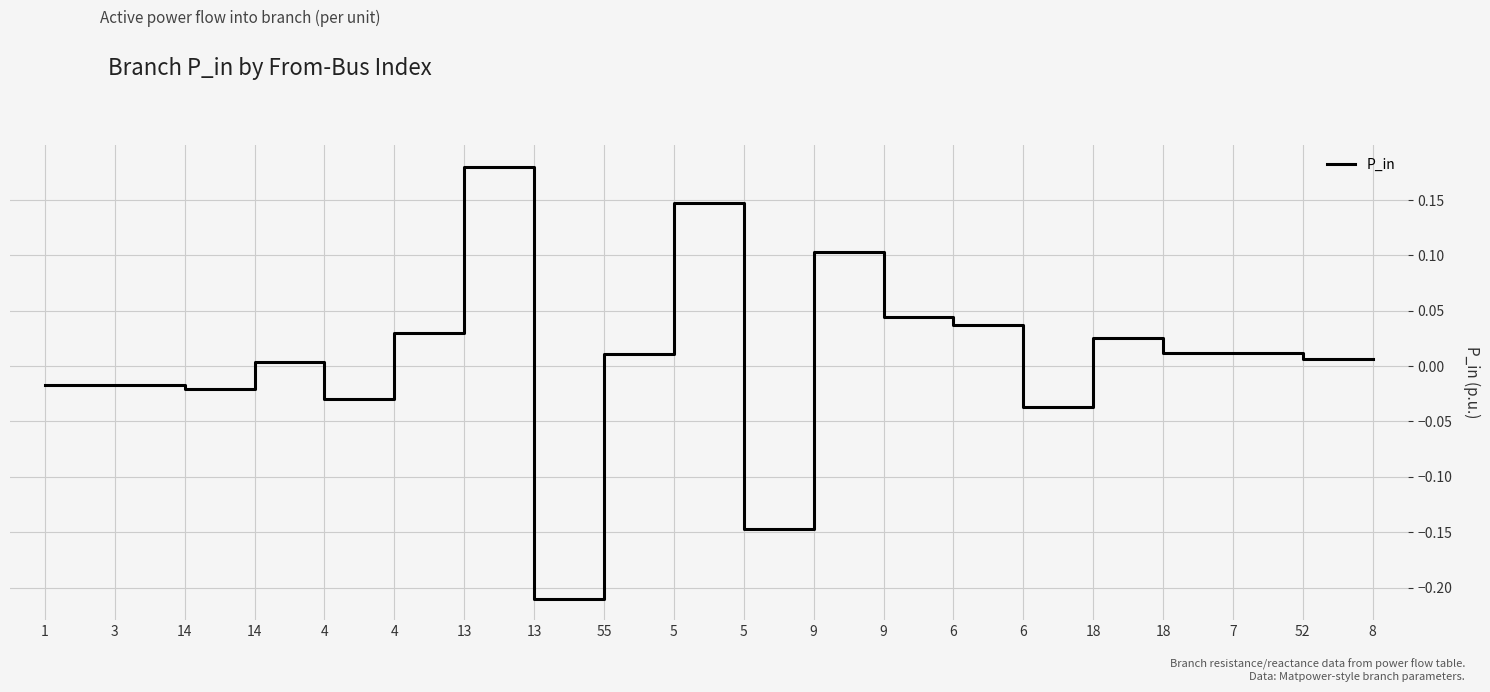

Rank the categories by value from lowest to highest.

13, 5, 6, 4, 14, 3, 1, 14, 8, 52, 55, 7, 18, 18, 4, 6, 9, 9, 5, 13